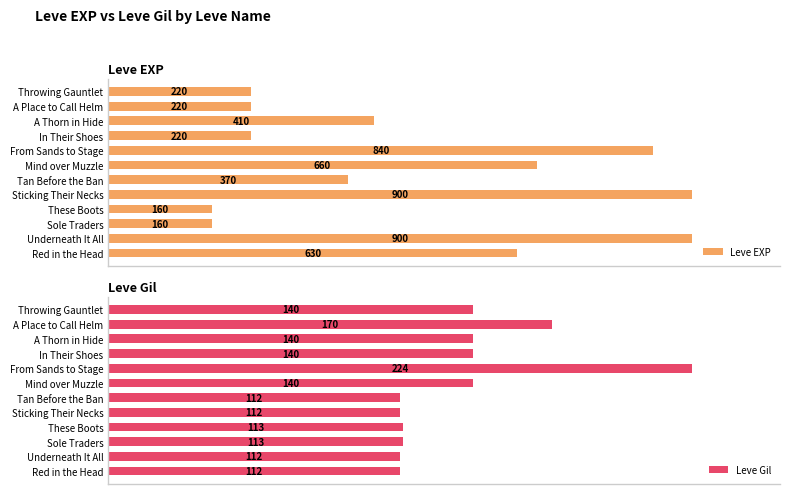

How many bars are there in each group?

2